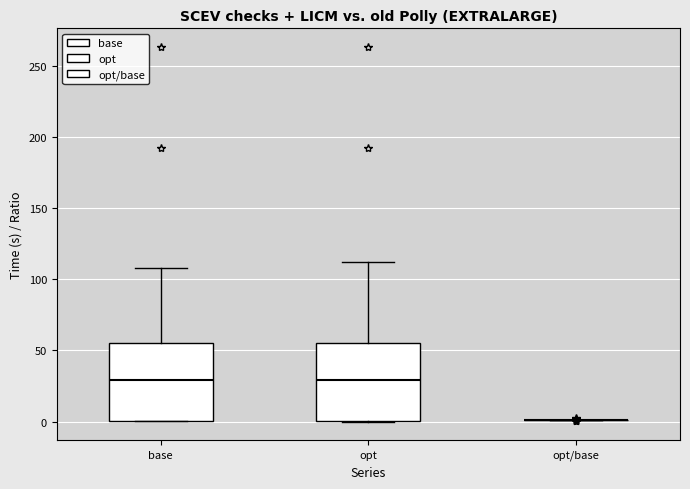

Where does the upper whisker of the box for base end on the y-axis? The values are not printed on the chart, so give them approximately, as read against the axis.

110